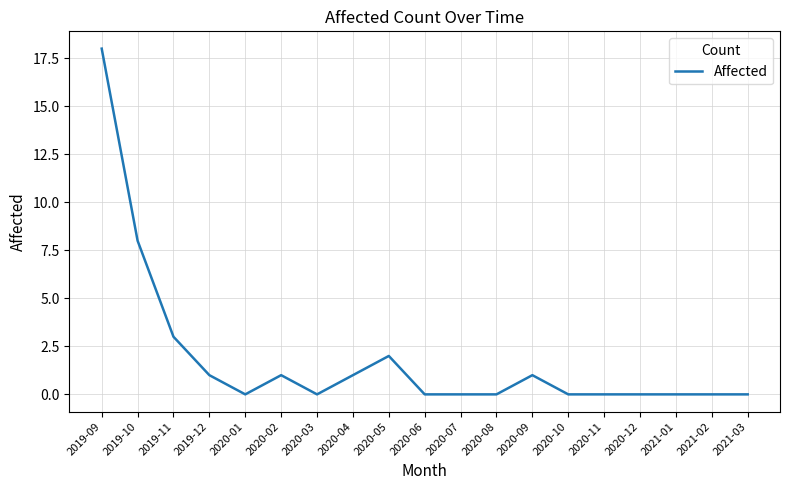

Approximately how many times larger is the value at 2020-05 compared to 2019-12?

2.0